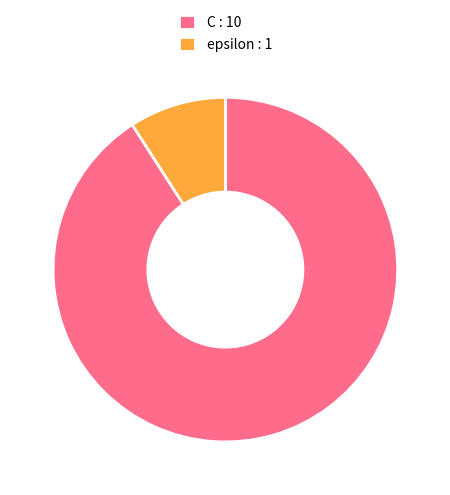

Combined, do epsilon and C account for over 50%?

Yes